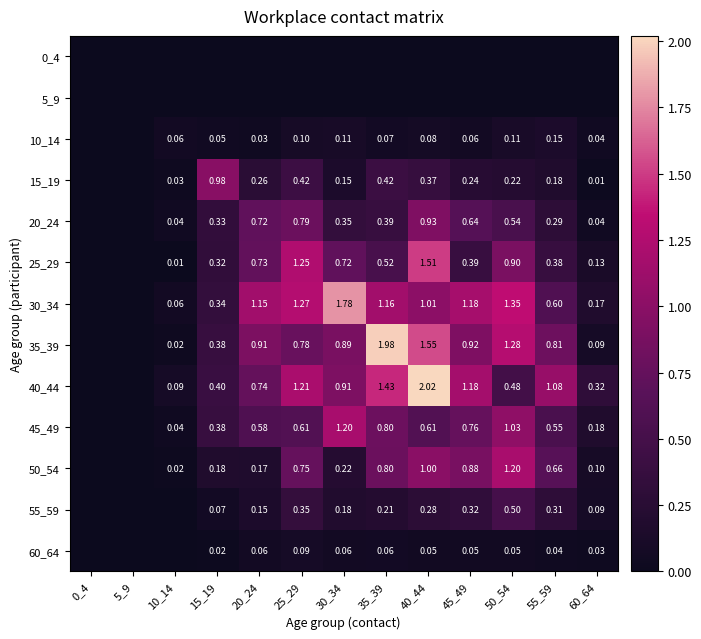

Is the value of 10_14 at 45_49 greater than the value of 35_39 at 10_14?

Yes